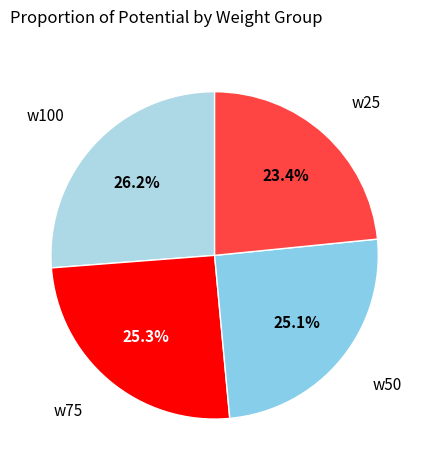

Does w50 account for over 50% of the chart?

No